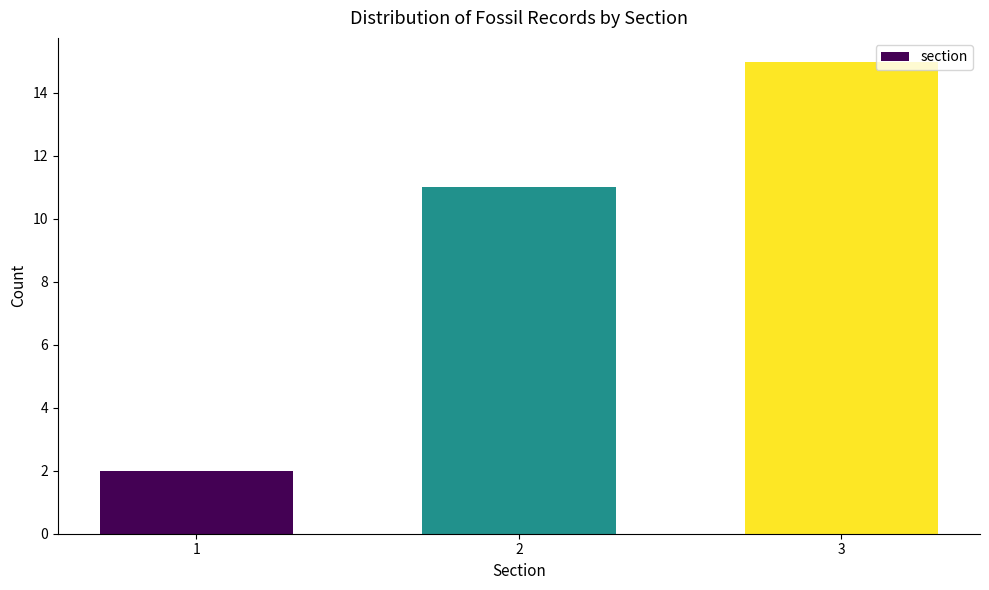

Reading right to left, list all the values displayed in this chart.

15	11	2